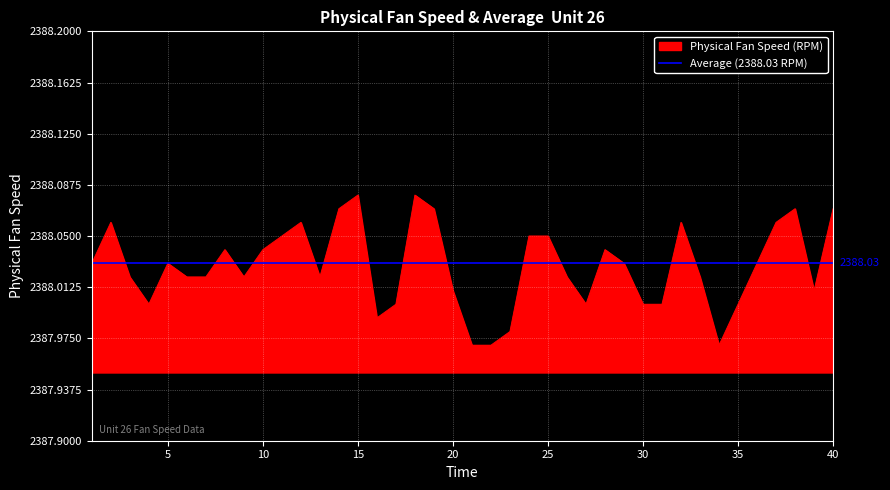

The chart shows a value of 2388.0 at 27. True or false?

True